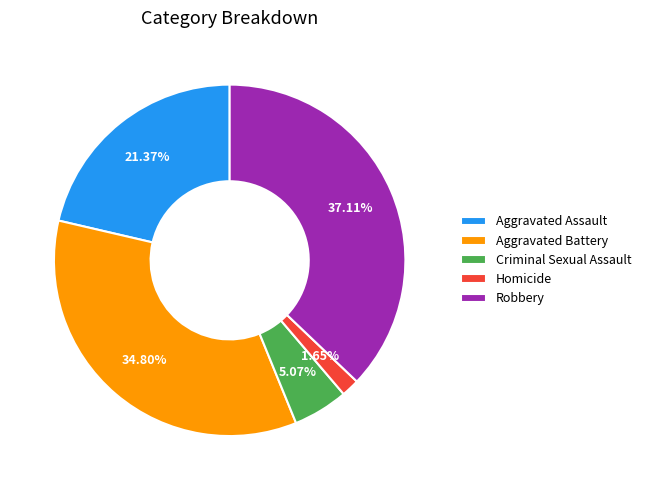

True or false: Criminal Sexual Assault accounts for 5% of the total.

True